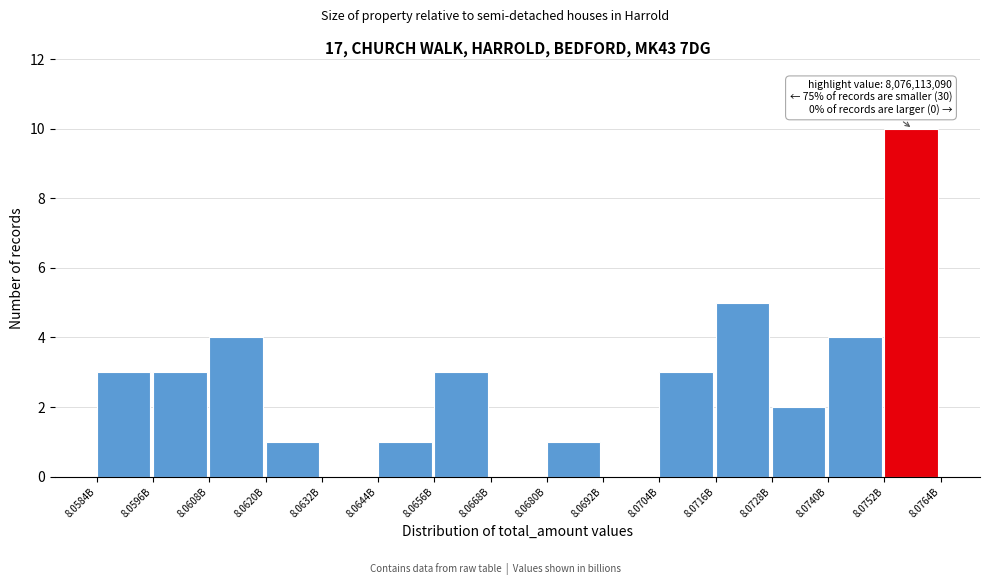

Reading left to right, transcribe all the data shown in this chart.

8.0584B=3	8.0596B=3	8.0608B=4	8.0620B=1	8.0632B=0	8.0644B=1	8.0656B=3	8.0668B=0	8.0680B=1	8.0692B=0	8.0704B=3	8.0716B=5	8.0728B=2	8.0740B=4	8.0752B=10